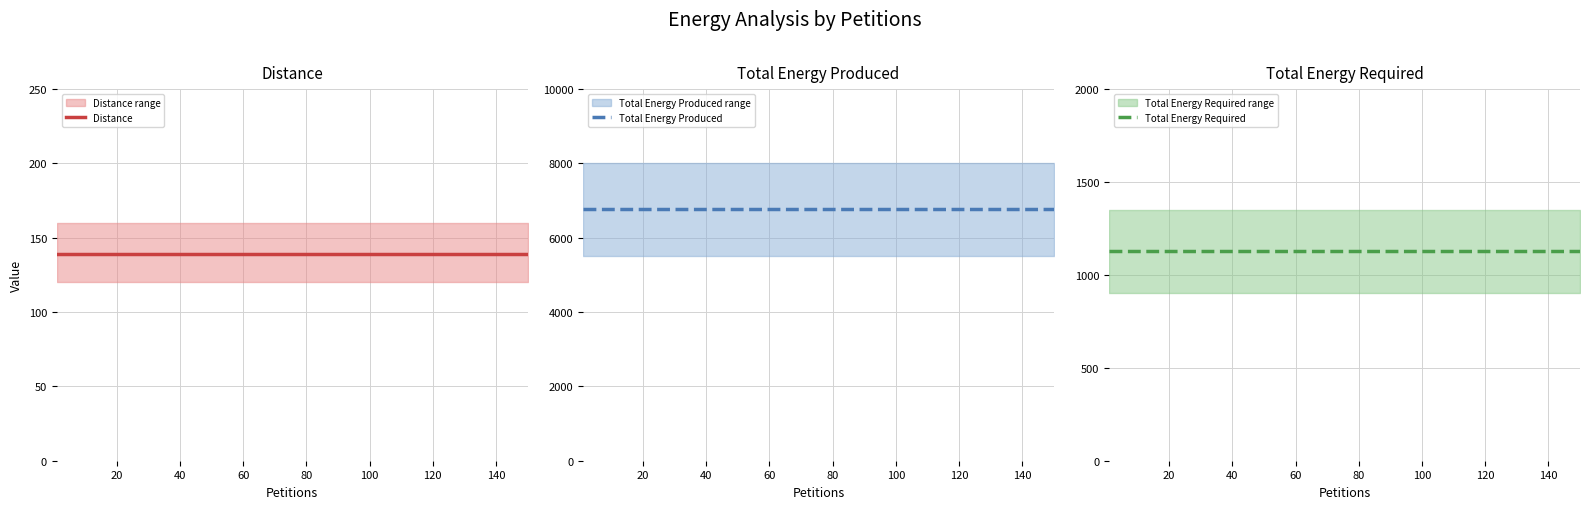

Between 120 and 60, which is larger?

120